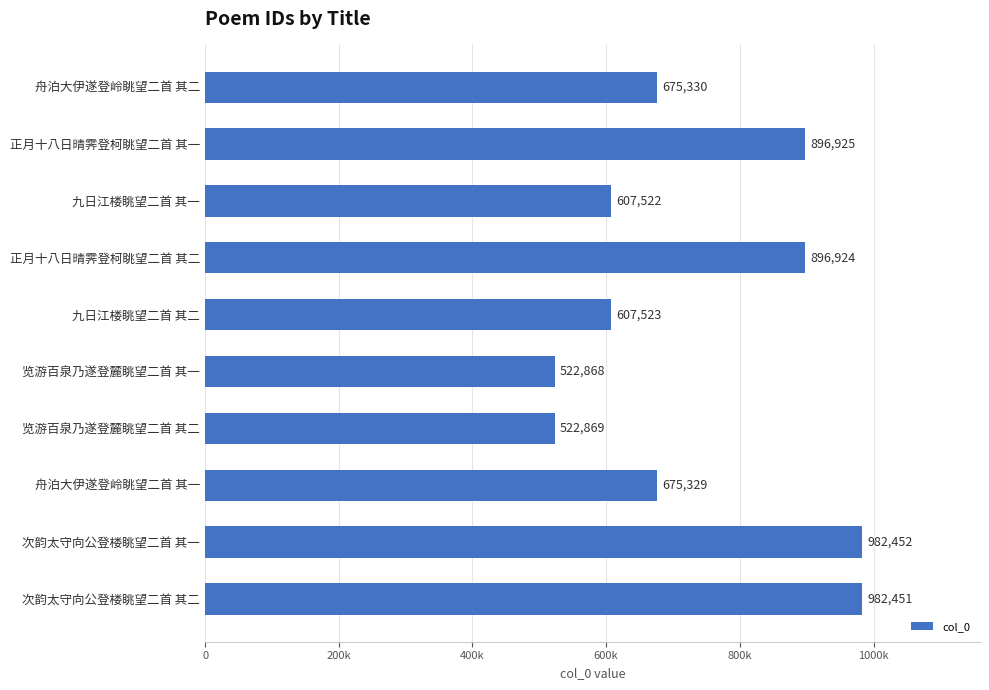

How many values exceed 675330?

4